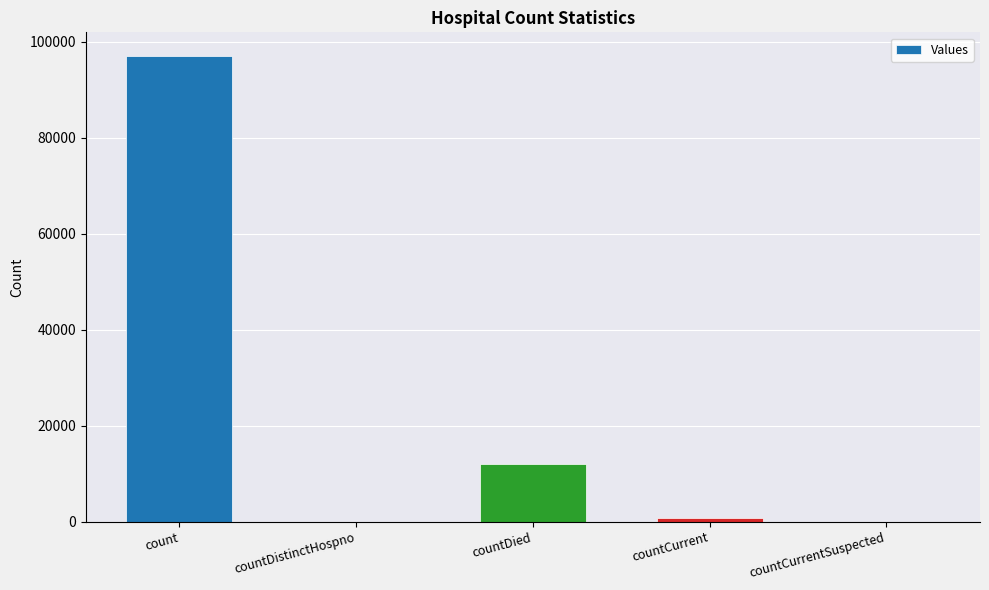

Which category has the highest value across all series?

count